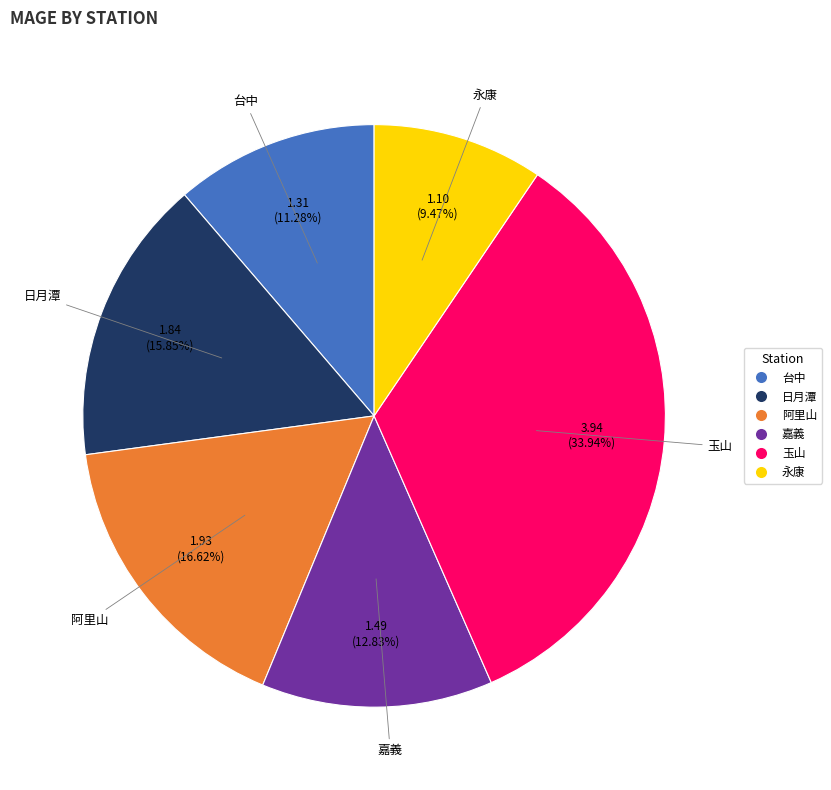

Does 阿里山 account for over 50% of the chart?

No